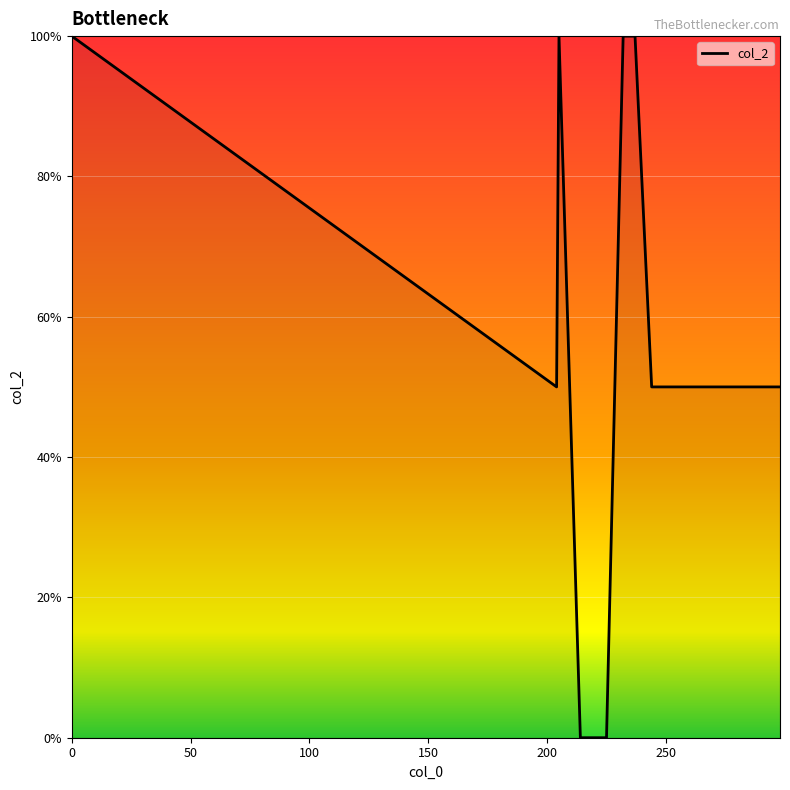

What is the sum of all values?

1800